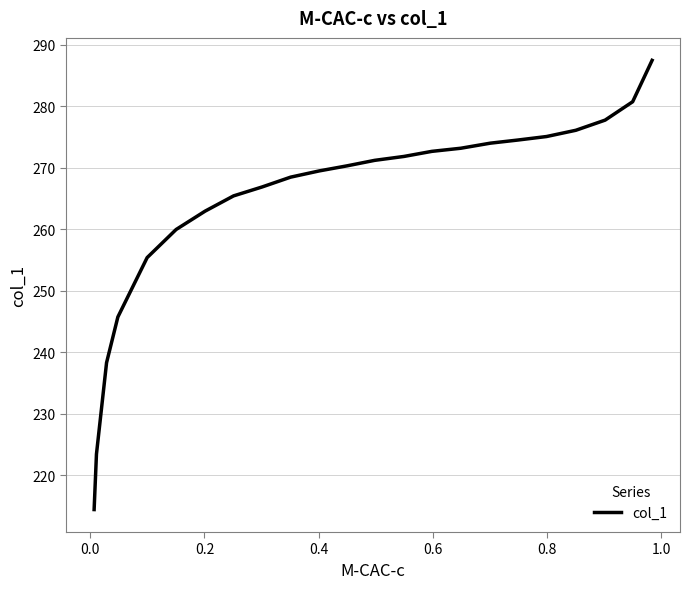

What is the minimum value shown in the chart?

214.4